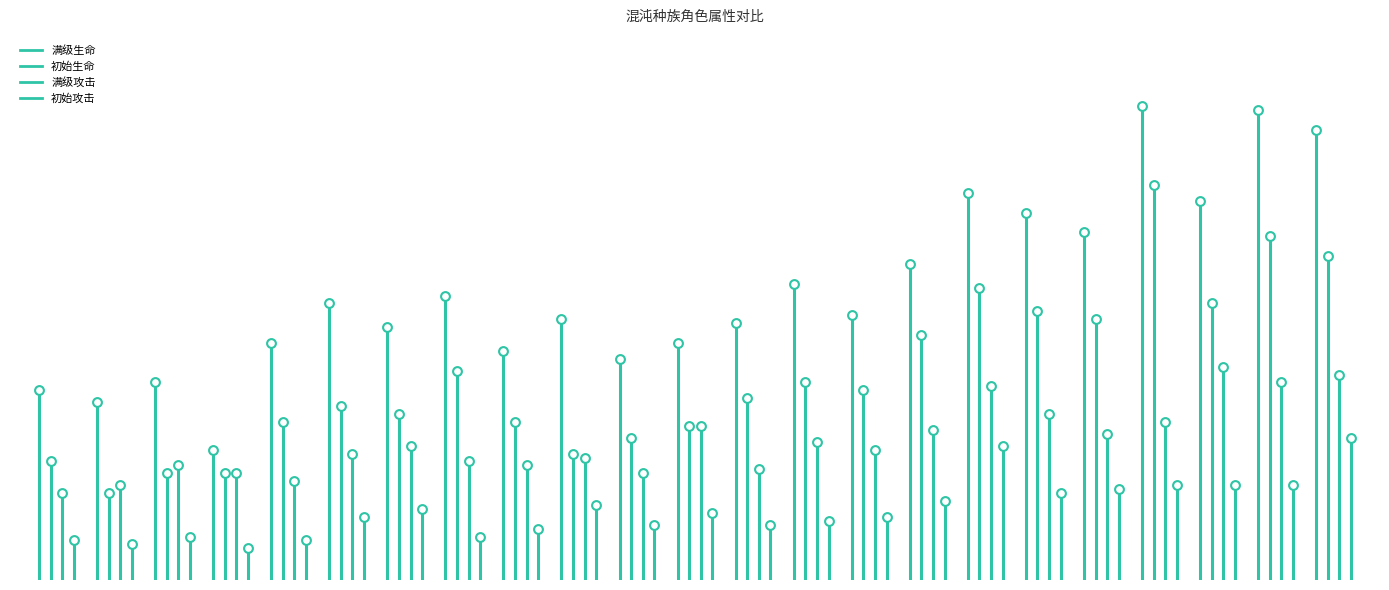

Which series has the largest total across all categories?

满级生命